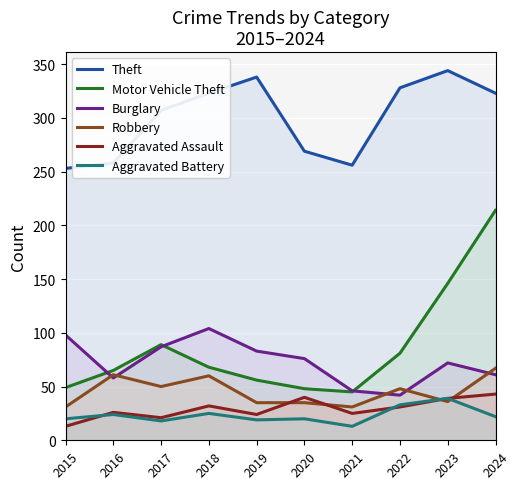

Count the number of data series in this chart.

6